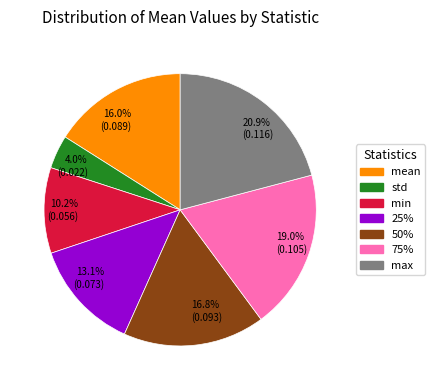

The 25% slice represents 4% of the pie. True or false?

False